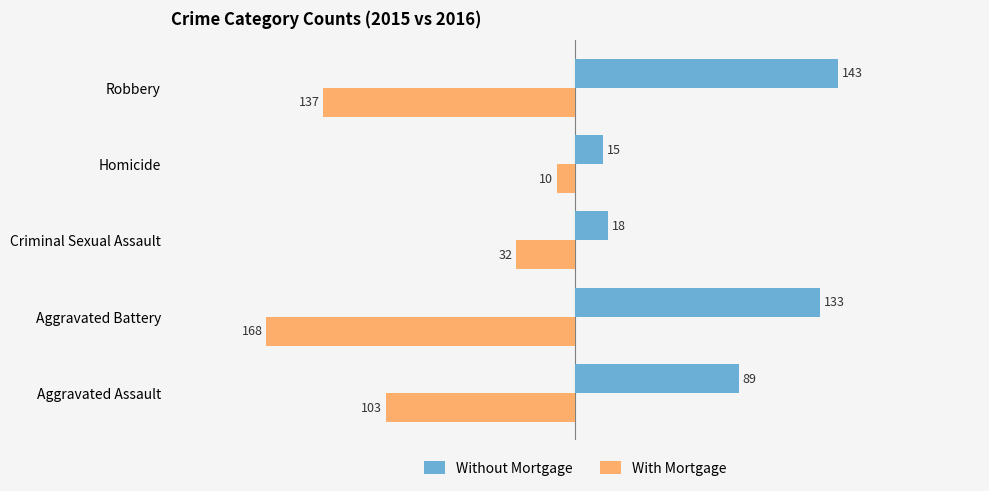

What is the maximum value shown in the chart?

143